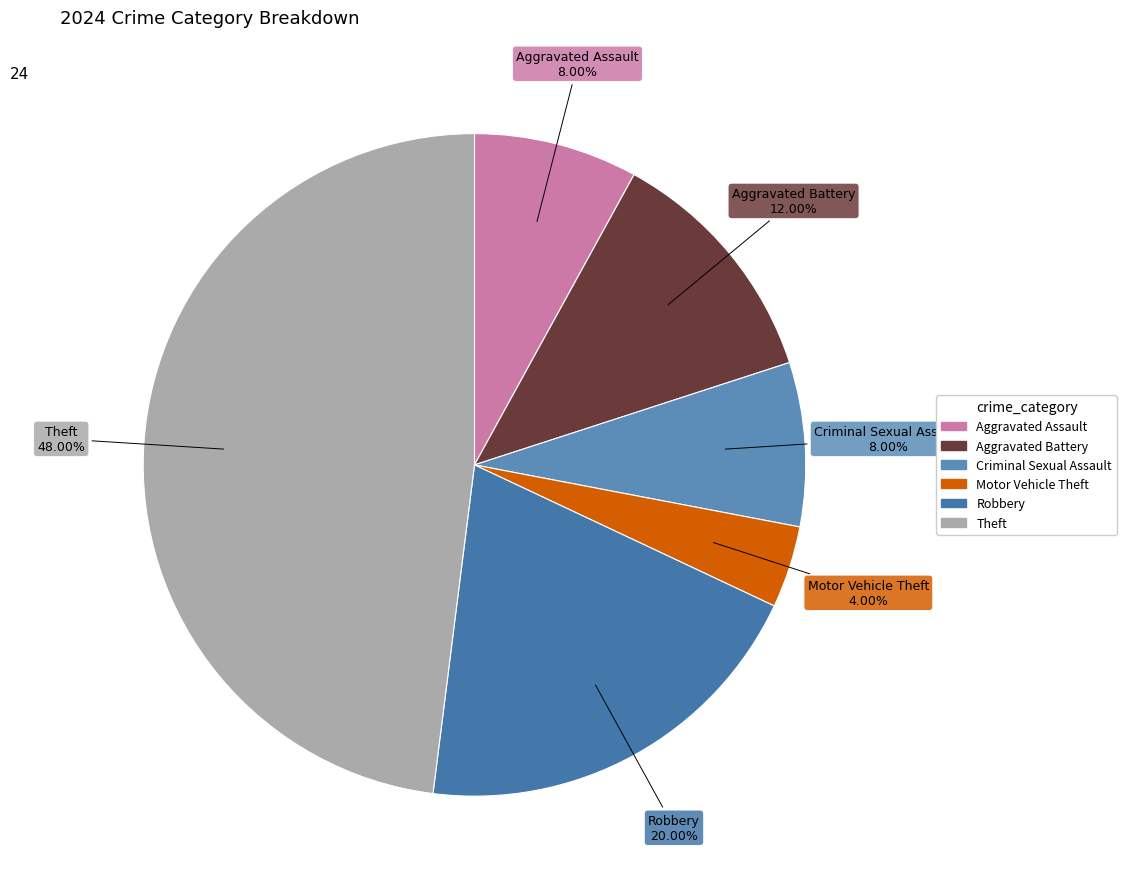

How many segments does this pie chart have?

6